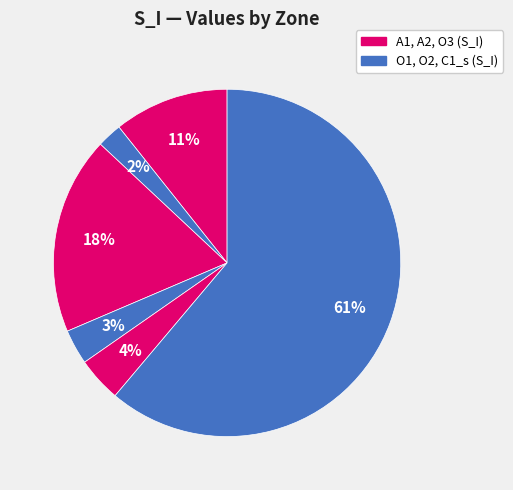

Rank the categories by value from lowest to highest.

A2, O2, O3, A1, O1, C1_s